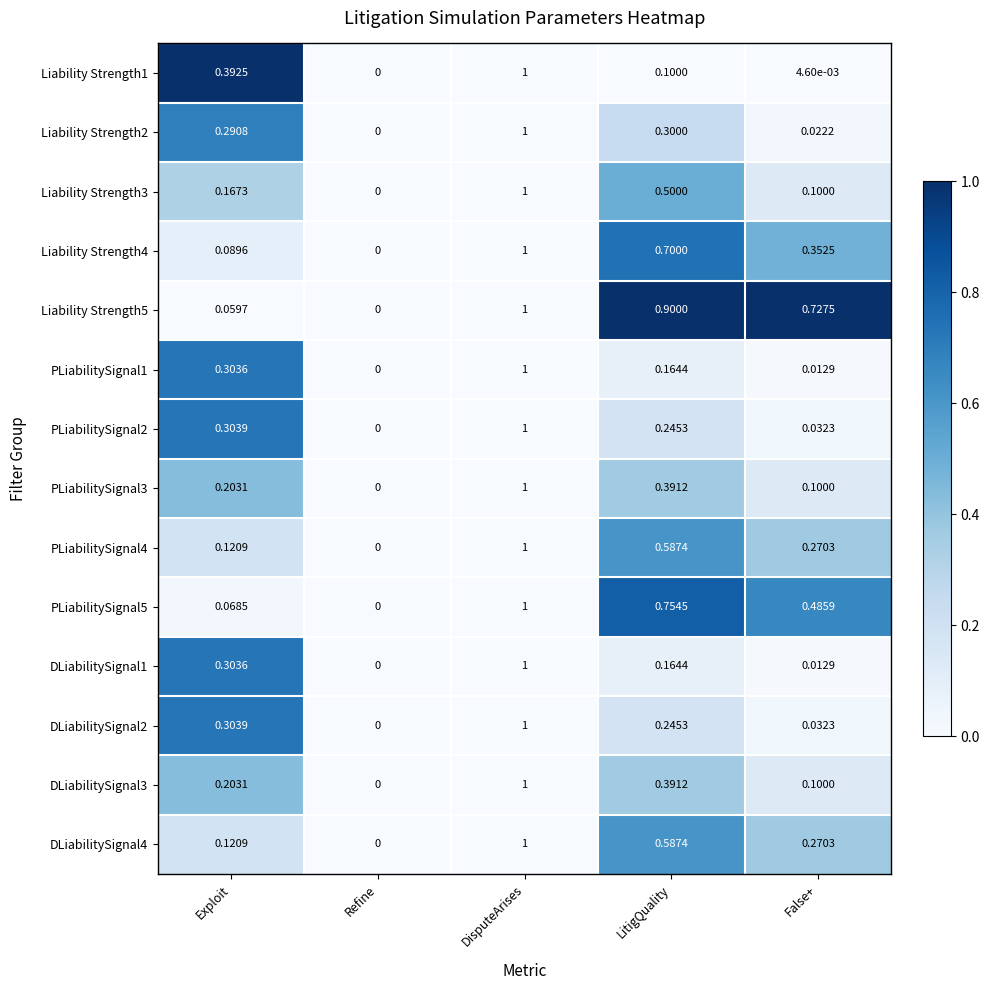

Which series has the largest total across all categories?

Liability Strength5